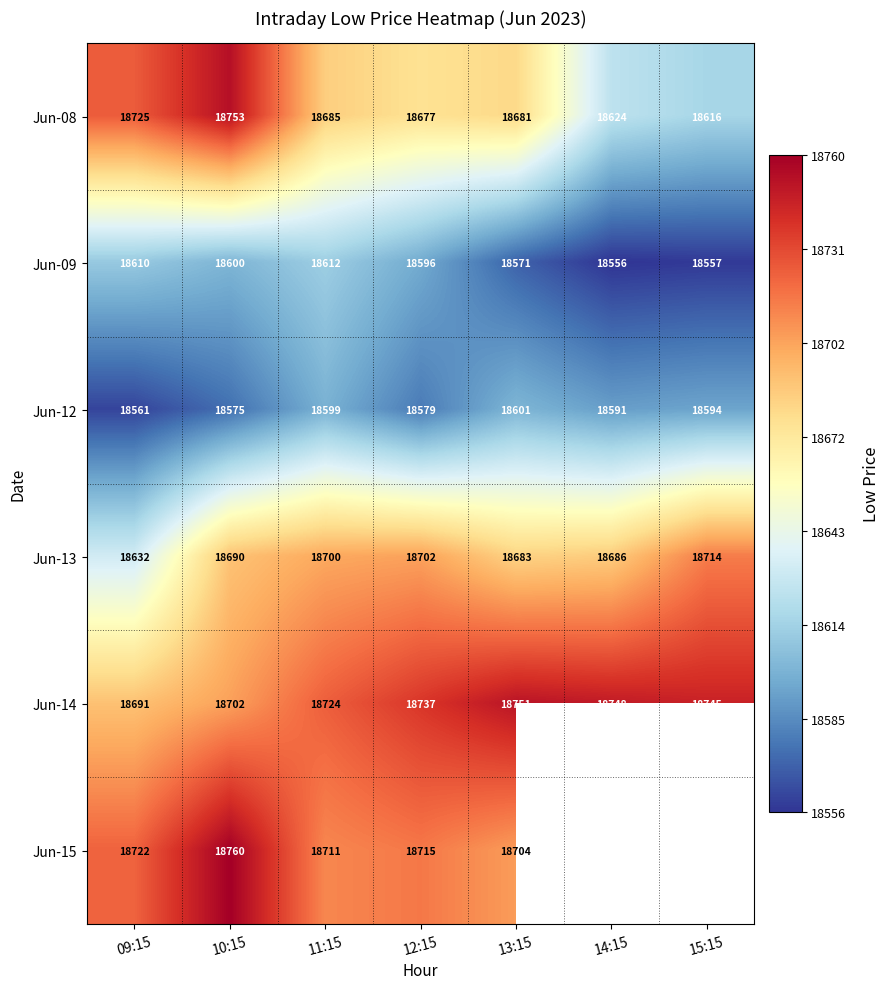

Rank the series at 10:15 from highest to lowest value.

Jun-15, Jun-08, Jun-14, Jun-13, Jun-09, Jun-12